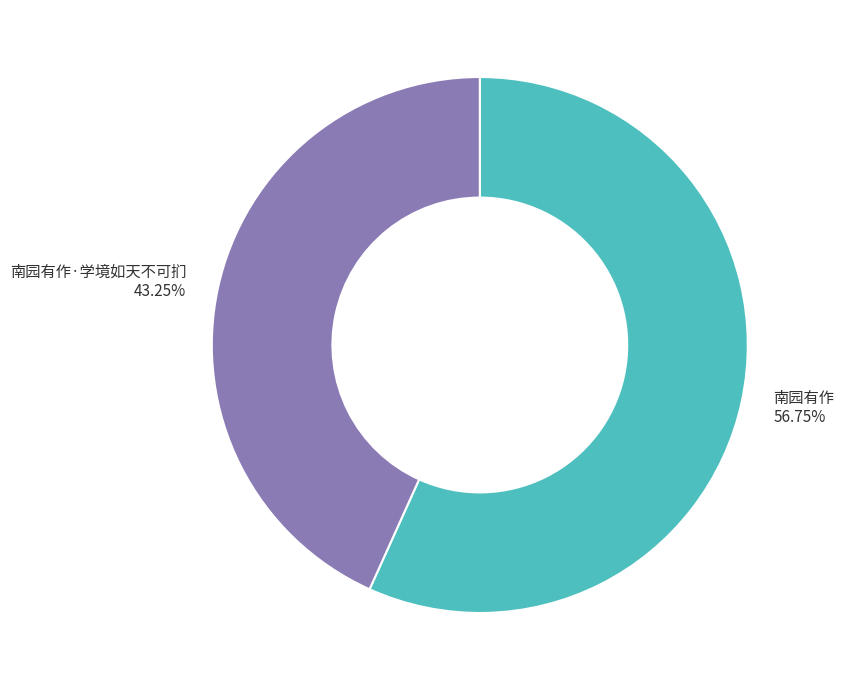

Which has a higher value, 南园有作 56.75% or 南园有作·学境如天不可扪 43.25%?

南园有作 56.75%